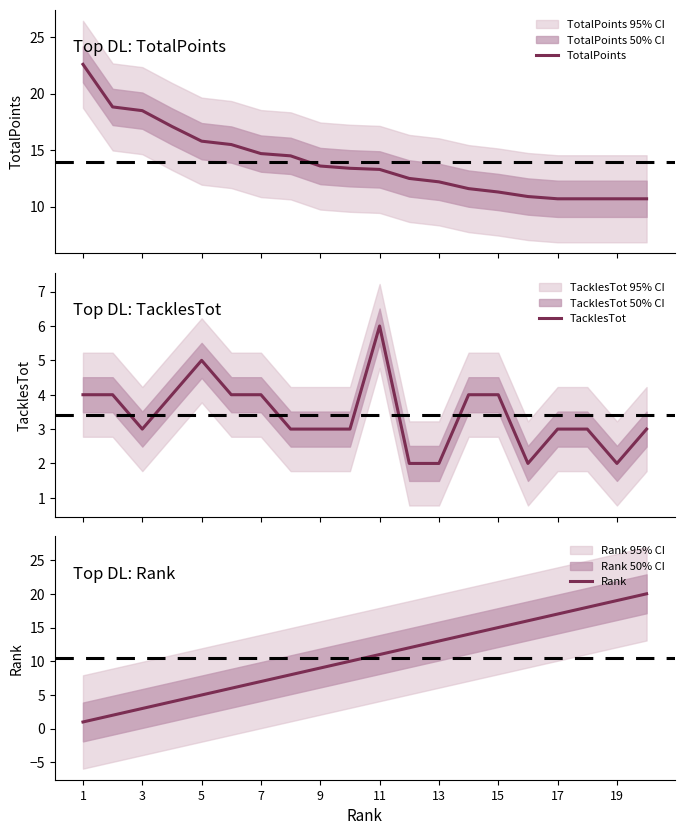

Reading left to right, what are all the values shown in this chart?

TotalPoints: 22.6	18.8	18.5	17.1	15.8	15.5	14.7	14.5	13.6	13.4	13.3	12.5	12.2	11.6	11.3	10.9	10.7	10.7	10.7	10.7
TacklesTot: 4.0	4.0	3.0	4.0	5.0	4.0	4.0	3.0	3.0	3.0	6.0	2.0	2.0	4.0	4.0	2.0	3.0	3.0	2.0	3.0
Rank: 1.0	2.0	3.0	4.0	5.0	6.0	7.0	8.0	9.0	10.0	11.0	12.0	13.0	14.0	15.0	16.0	17.0	18.0	19.0	20.0